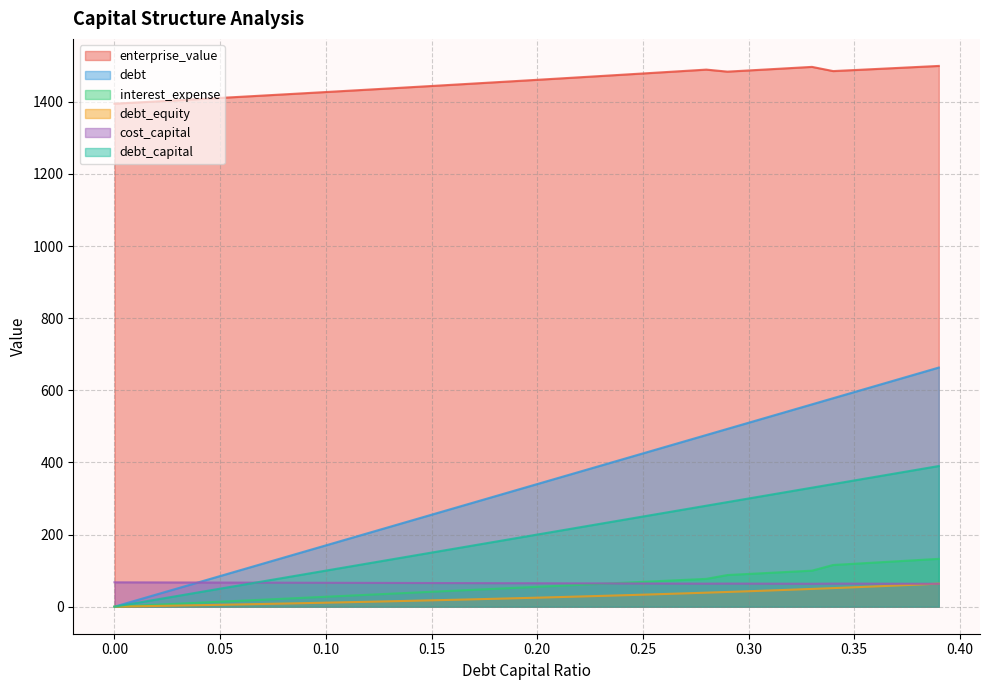

True or false: enterprise_value and debt_capital intersect in this chart.

False